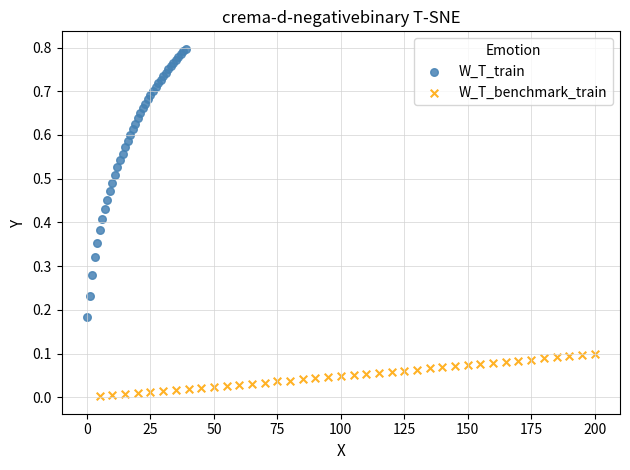

Which series has the largest Y range (max minus min)?

W_T_train